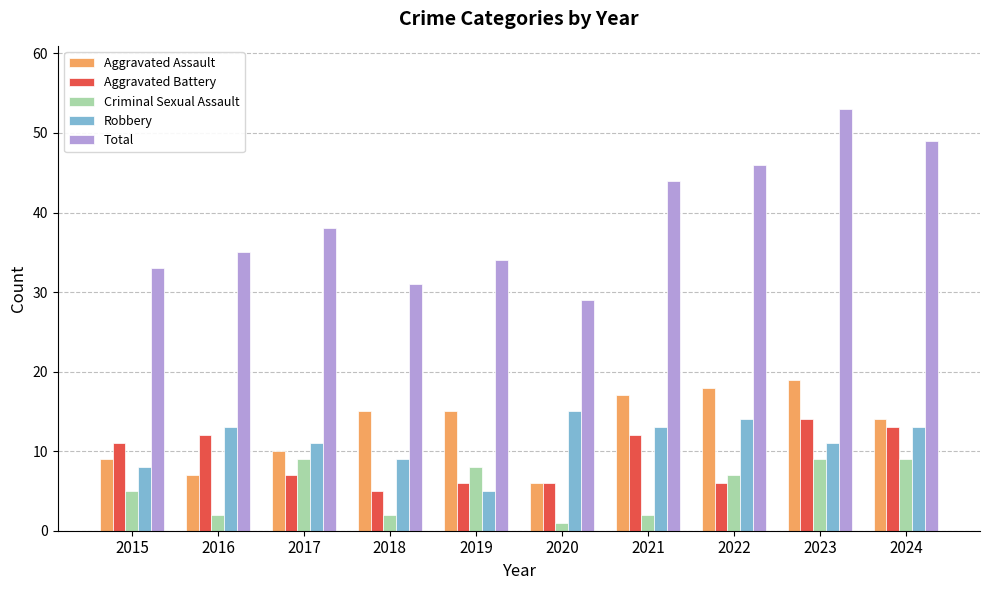

How many bars are there in each group?

5